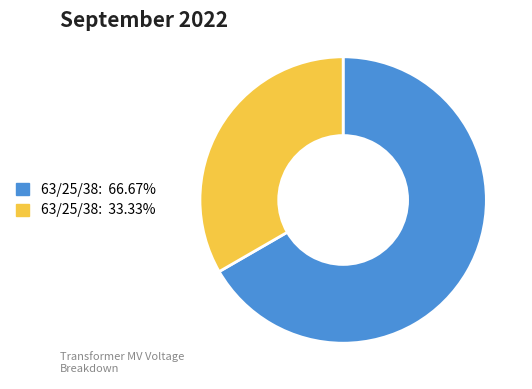

Is there a majority slice in this chart?

Yes